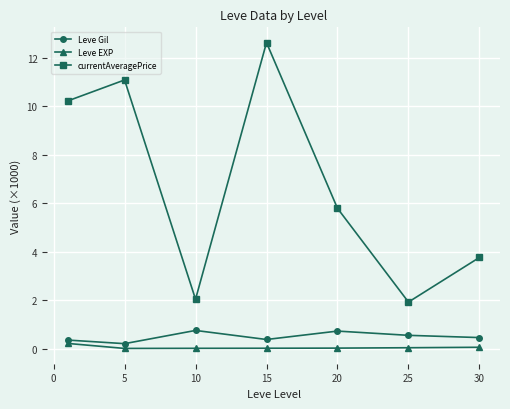

What is the difference between the maximum and minimum values in the currentAveragePrice series?

10.7